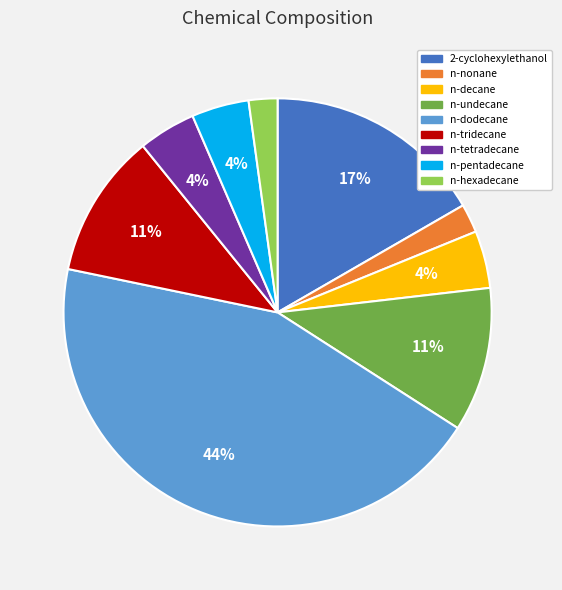

What is the largest slice in the pie chart?

n-dodecane